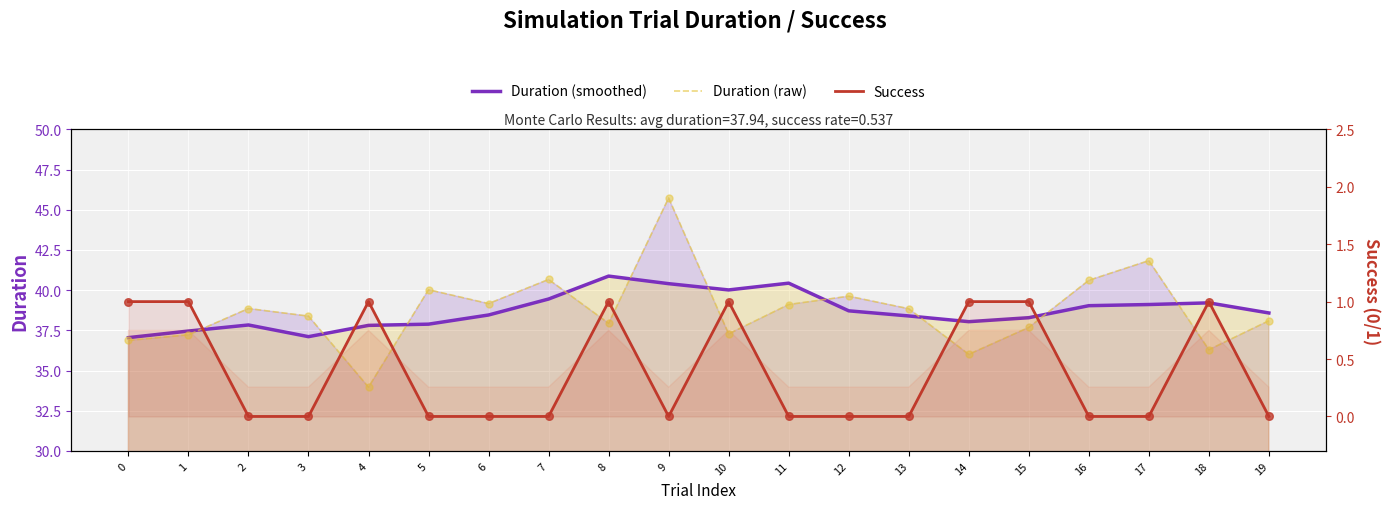

Which series contains the lowest Y value?

Success